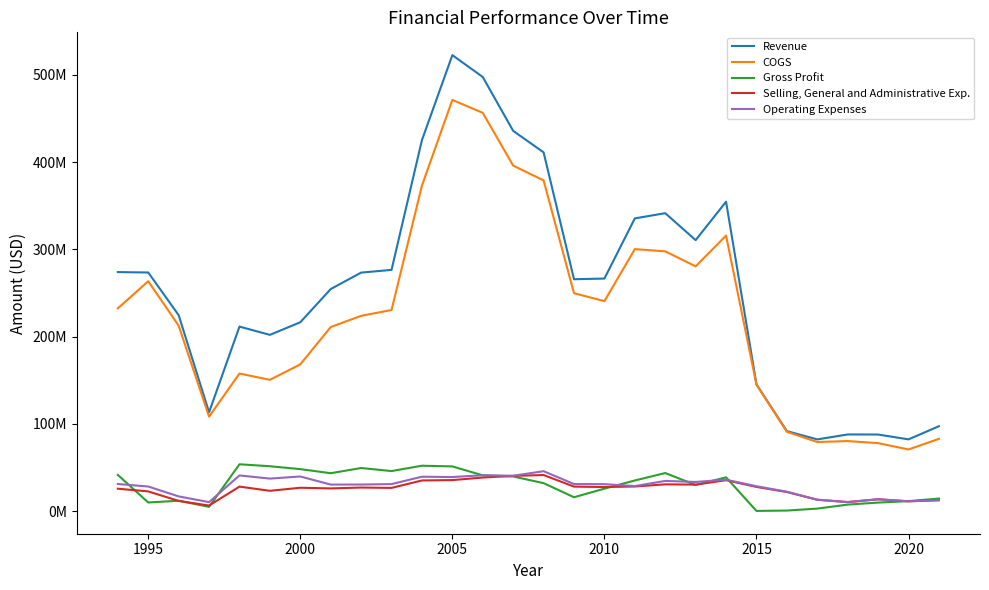

True or false: Operating Expenses and Selling, General and Administrative Exp. intersect in this chart.

False